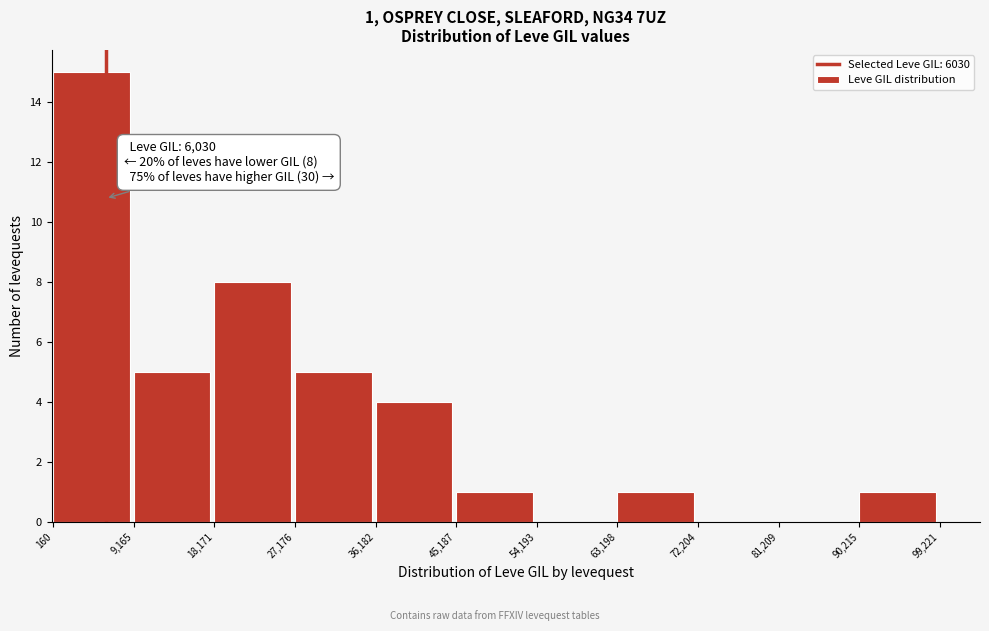

Over which range of the x-axis is the bar tallest?

160 to 9,165